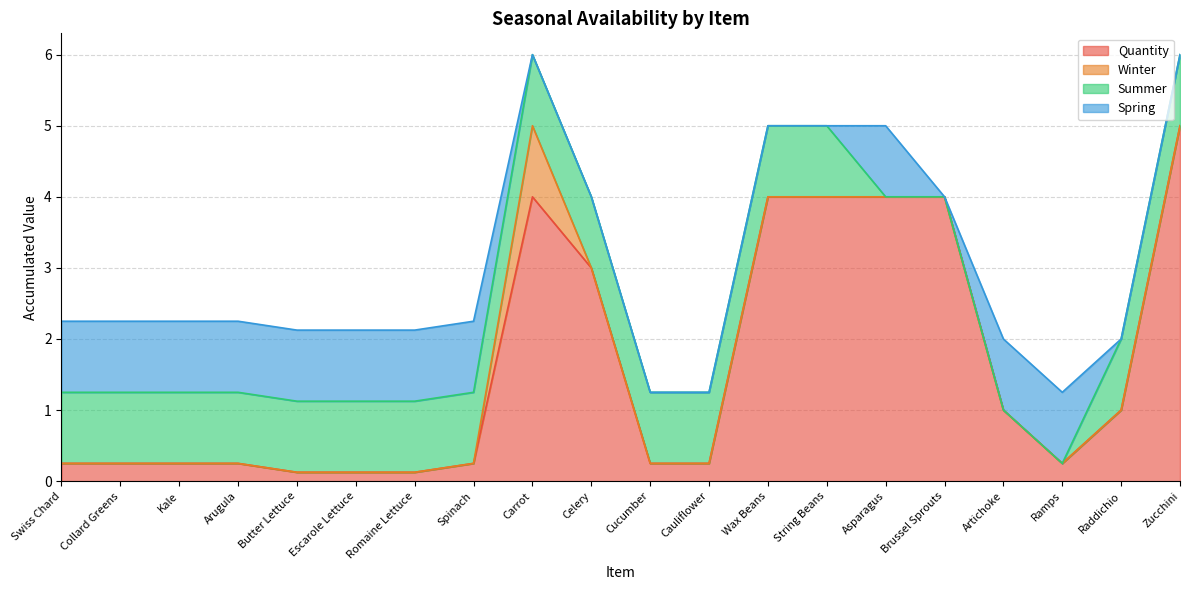

Which series has the largest total across all categories?

Quantity